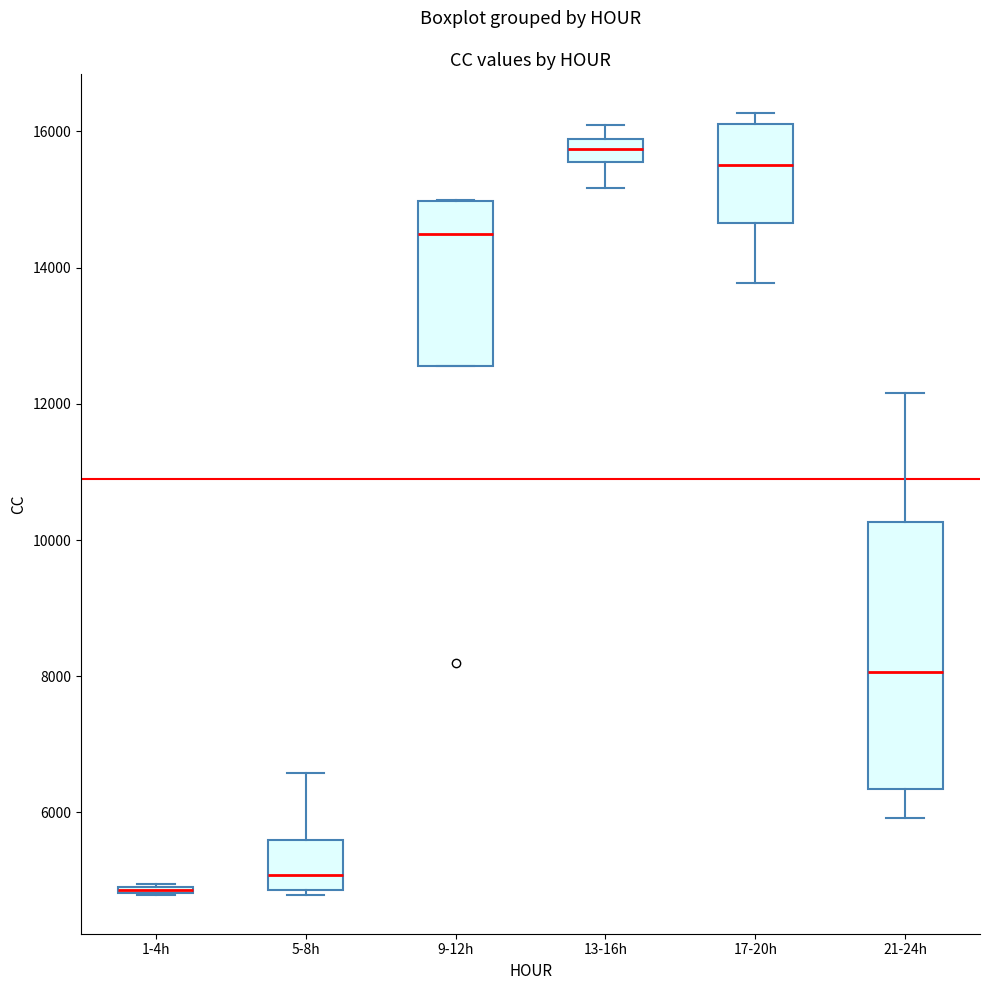

Comparing the boxes themselves (not the whiskers), which one is the tallest?

21-24h